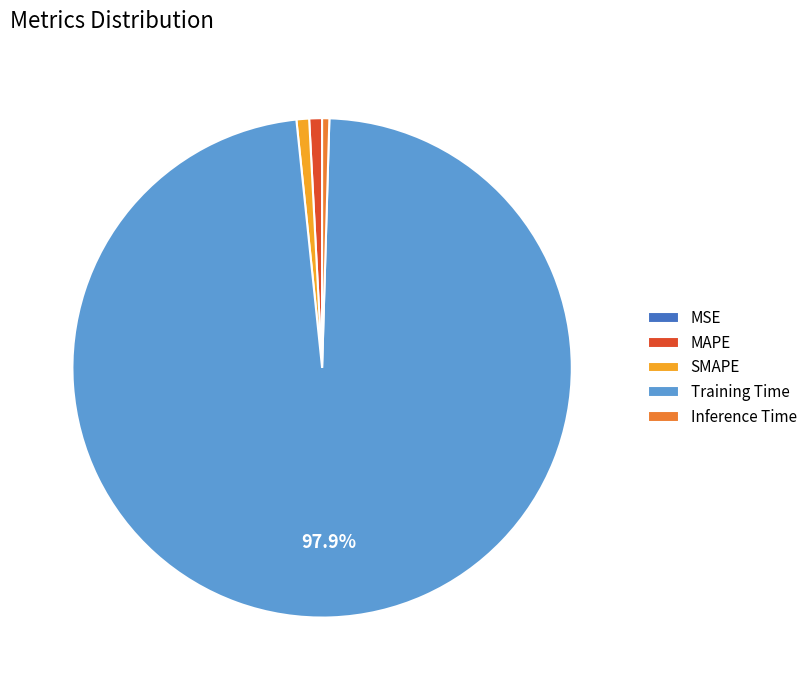

How much of the chart is everything except Training Time?

2.1%